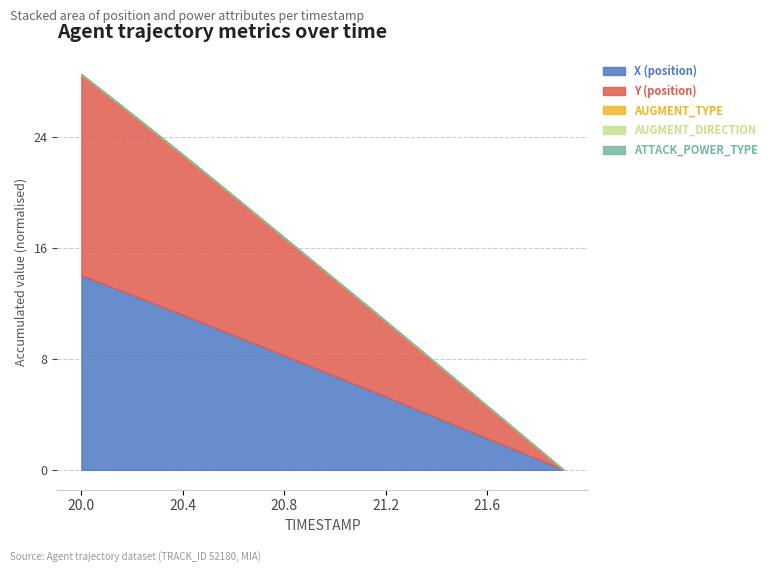

Count the number of categories in the chart.

20